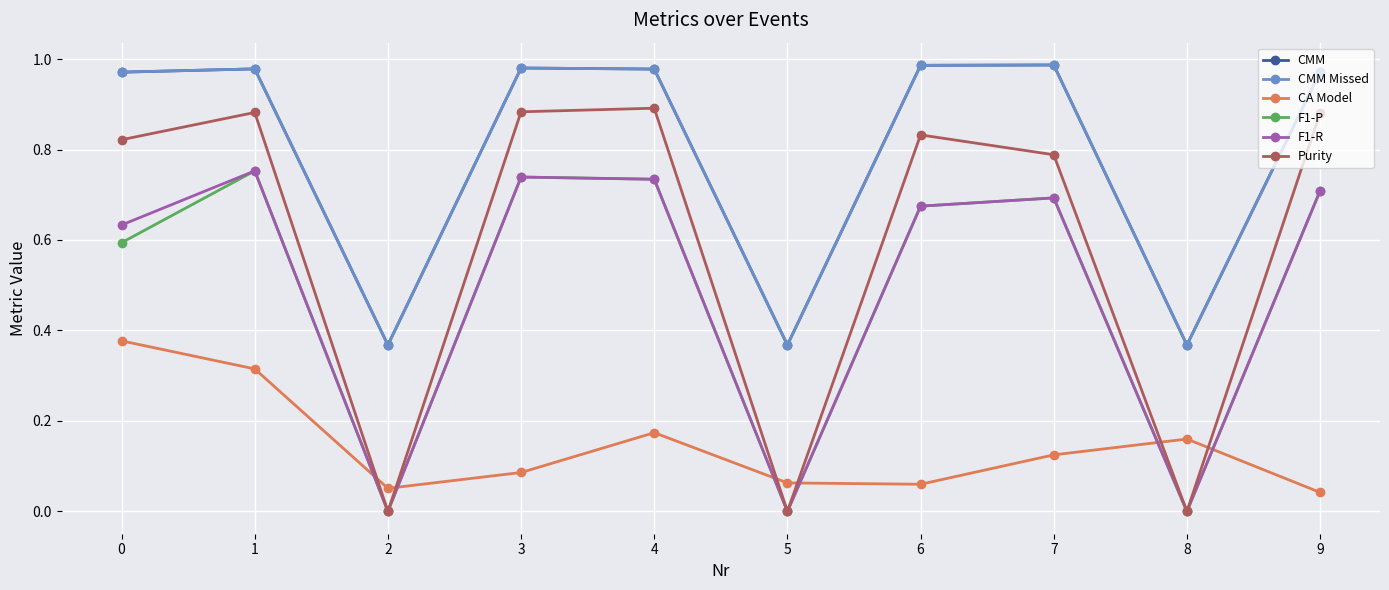

The value of CMM at 5 is 0.2. True or false?

False